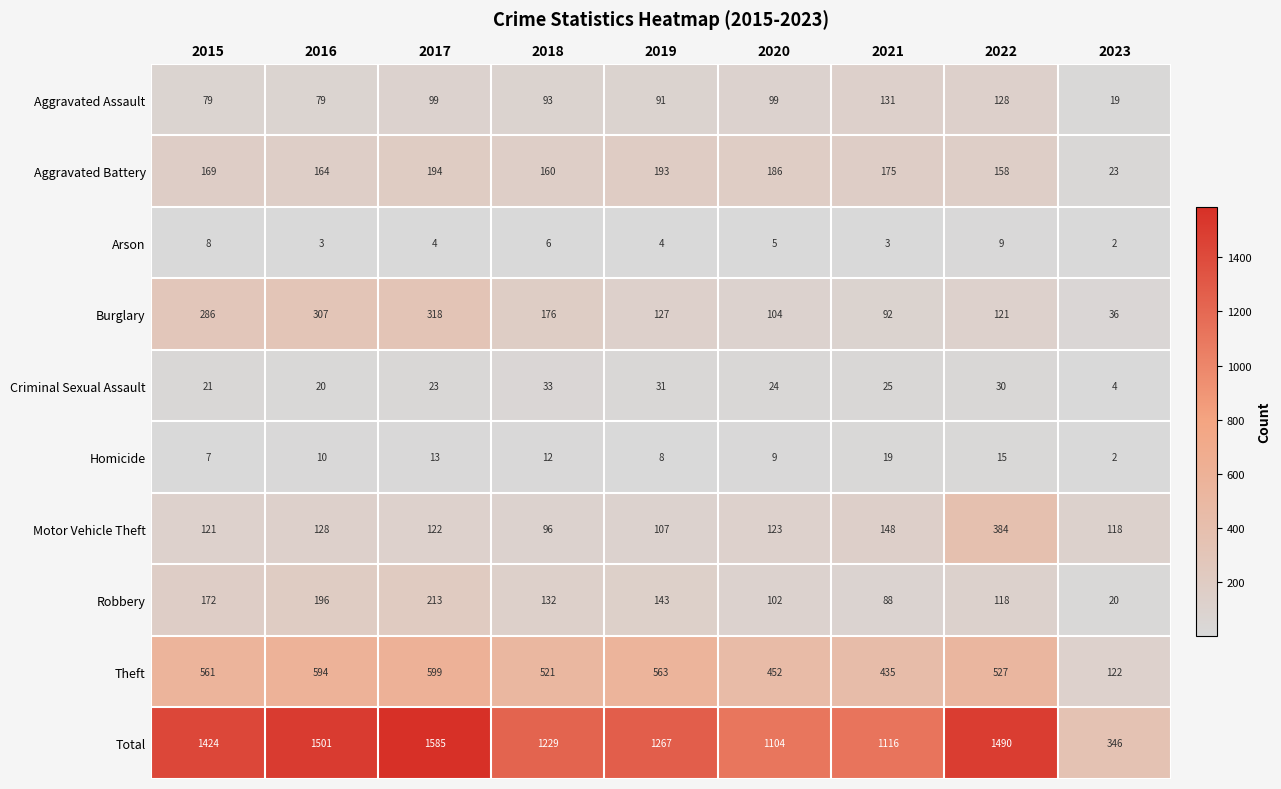

What is the minimum value shown in the chart?

2